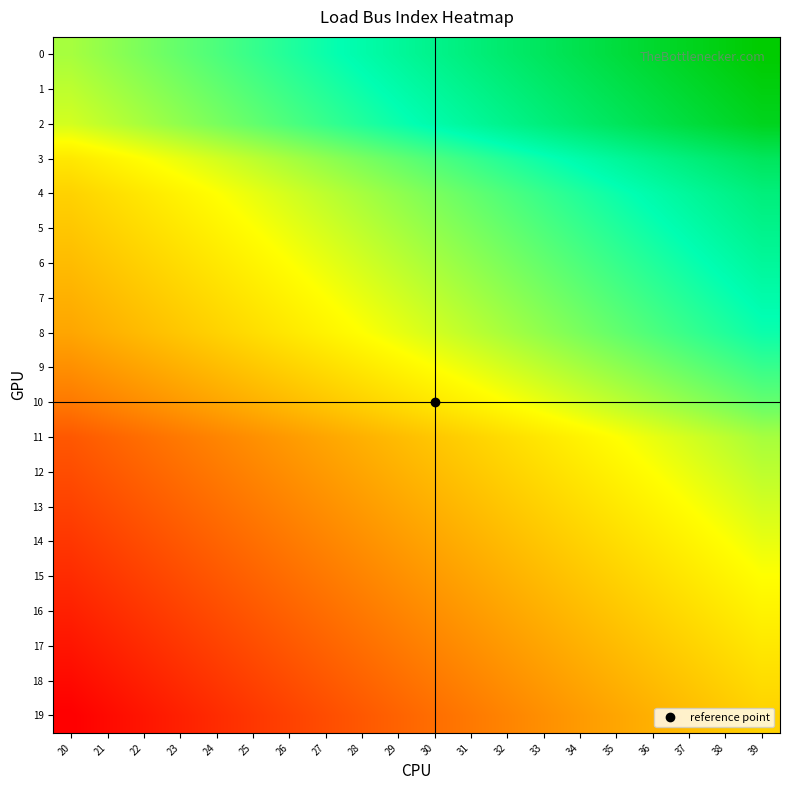

At how many categories does at least one series exceed 39?

8